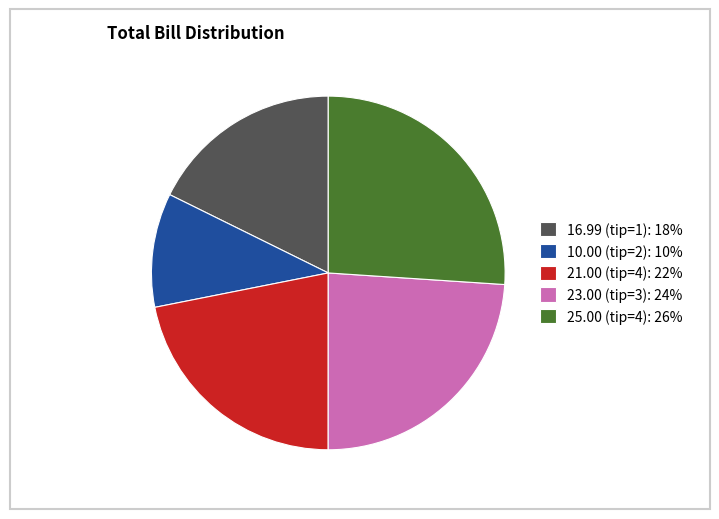

Do 25.00 (tip=4): 26% and 21.00 (tip=4): 22% together represent more than half of the pie?

No